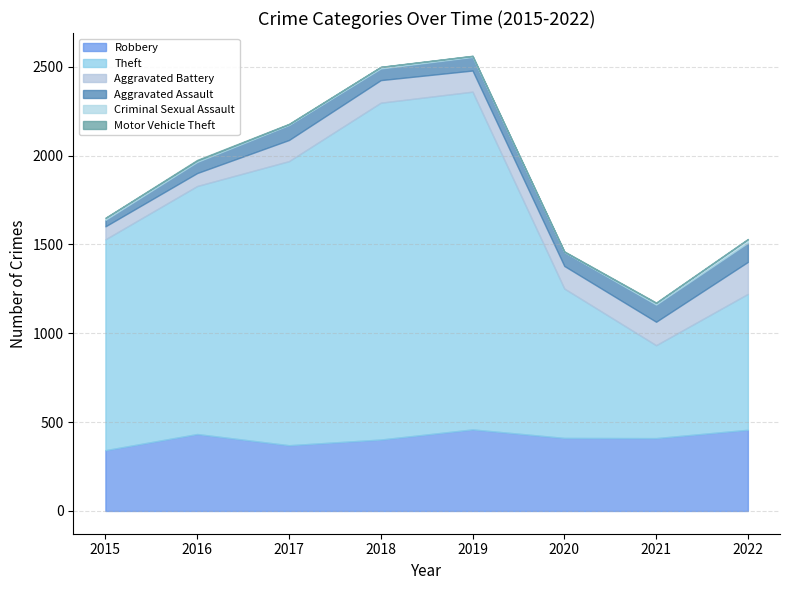

Is the value of Aggravated Battery at 2018 greater than the value of Robbery at 2019?

No